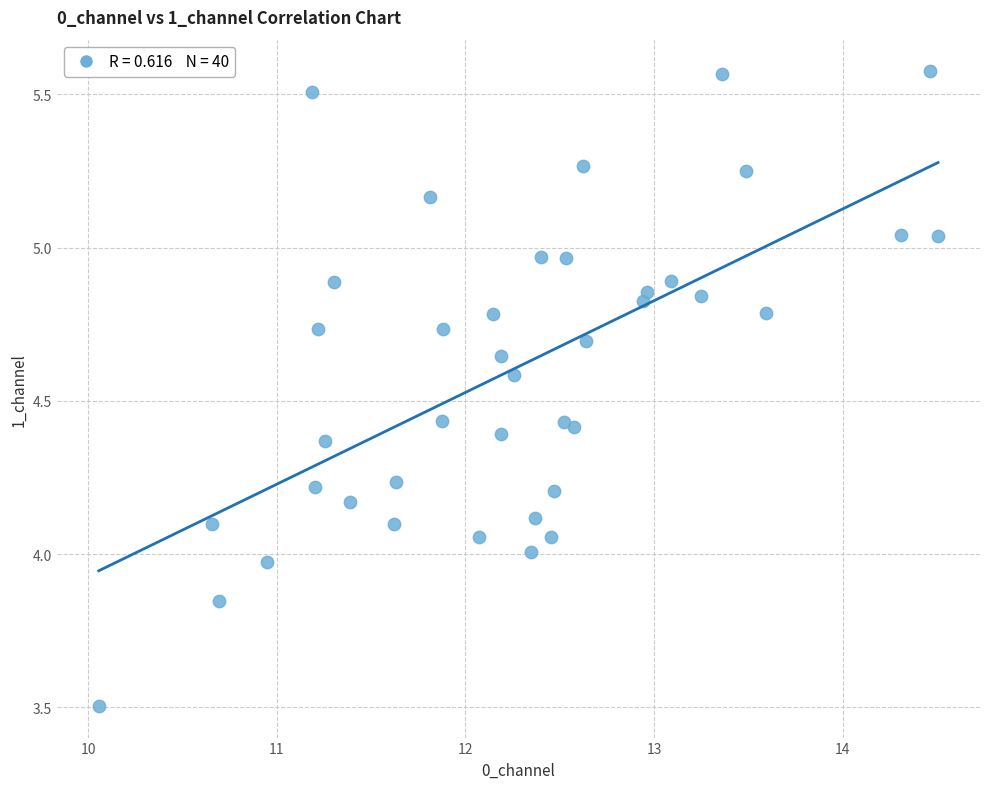

What is the range of Y values (max minus min)?

2.1